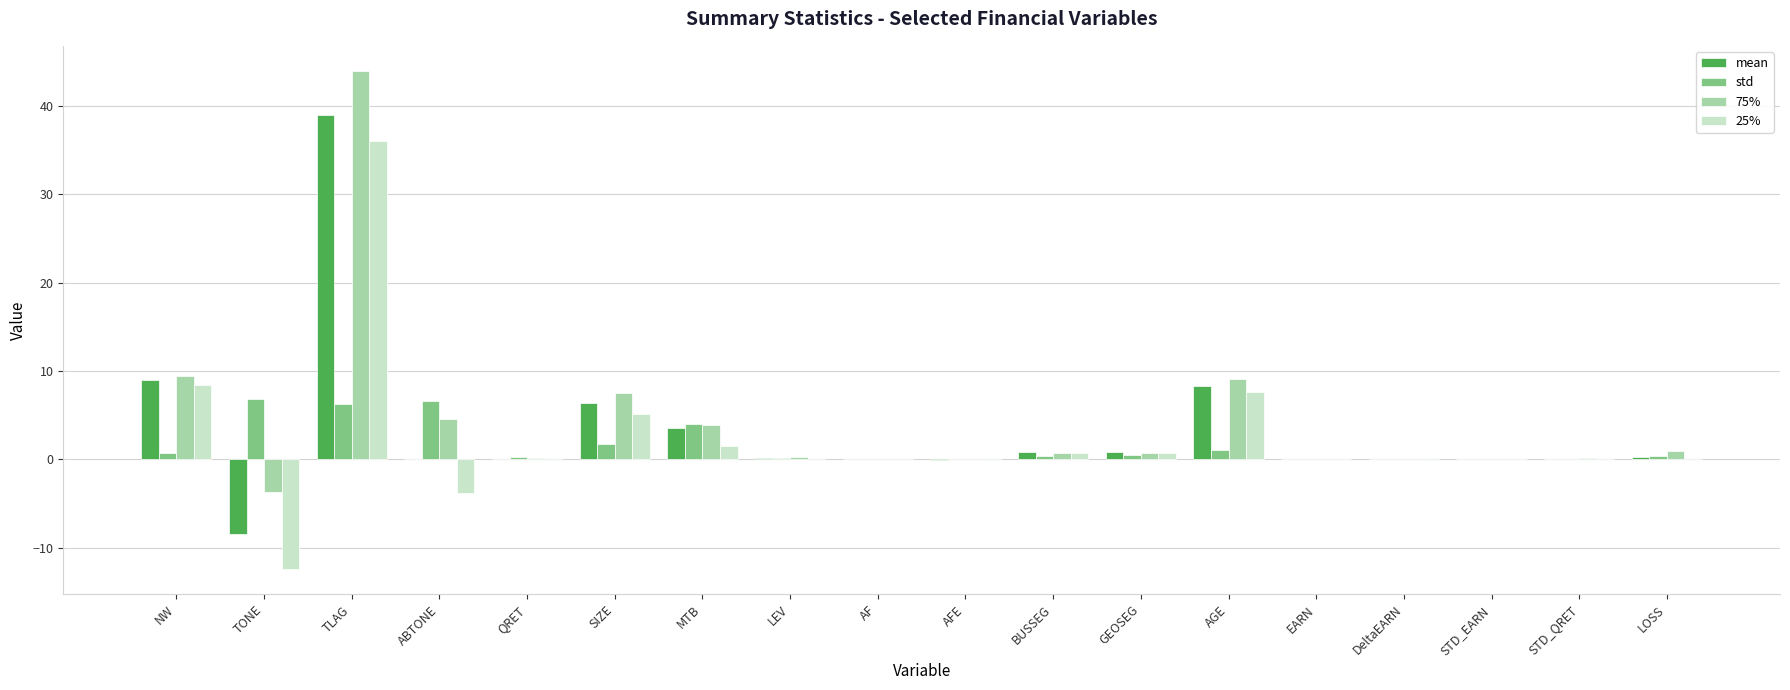

What is the sum of all 25% values?

43.9